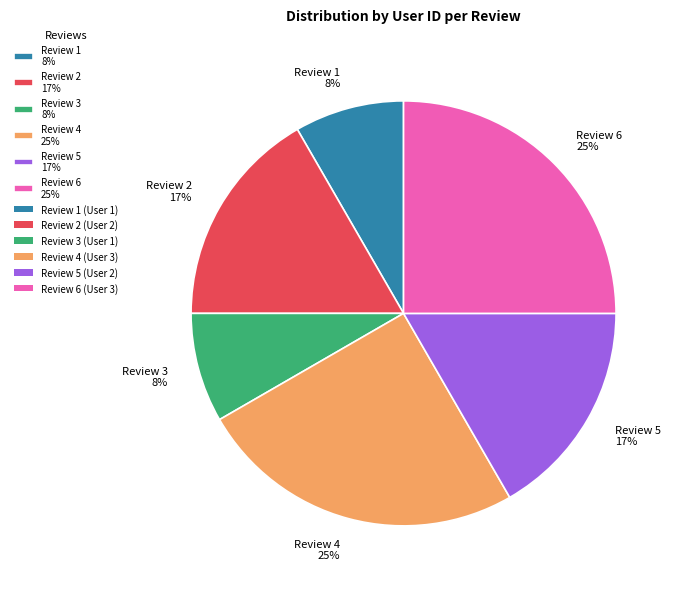

To the nearest percent, what is the combined percentage of Review 6 25% and Review 4 25%?

50%